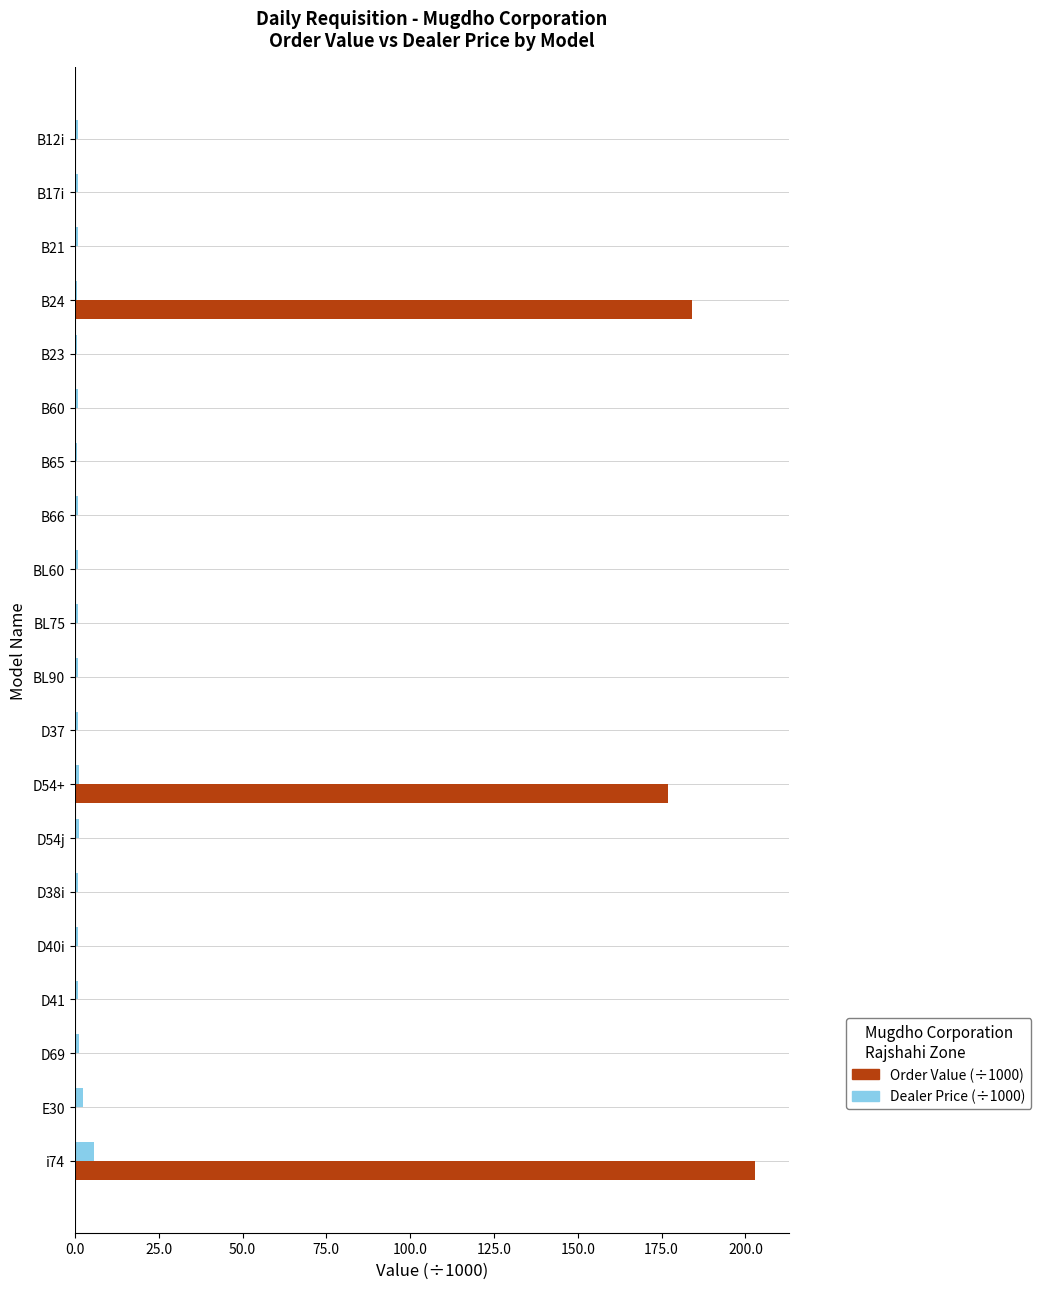

Where is Order Value (÷1000) nearest to the value 101?

D54+